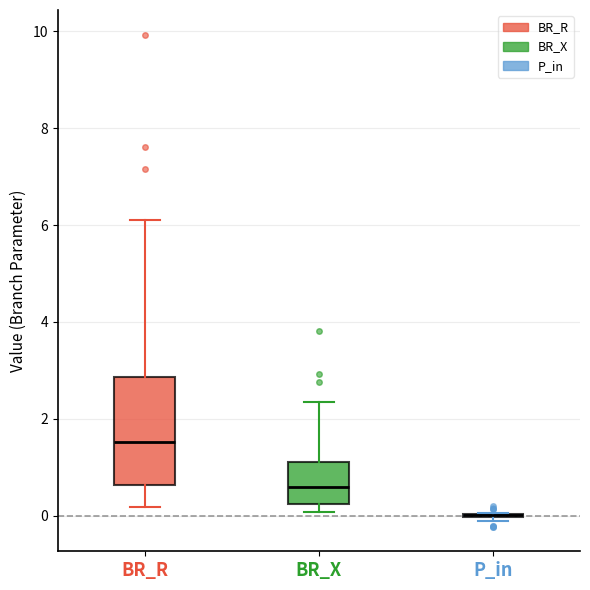

Reading left to right, read every box against the y-axis: the position of its median line, the range the box covers, and the ends of its whiskers. The values are not printed on the chart, so give them approximately, as read against the axis.

BR_R: median 1.6, box 0.6 to 2.8, whiskers 0.2 to 6.2
BR_X: median 0.6, box 0.2 to 1.0, whiskers 0.0 to 2.4
P_in: box collapsed to a line at 0.0, whiskers -0.2 to 0.0